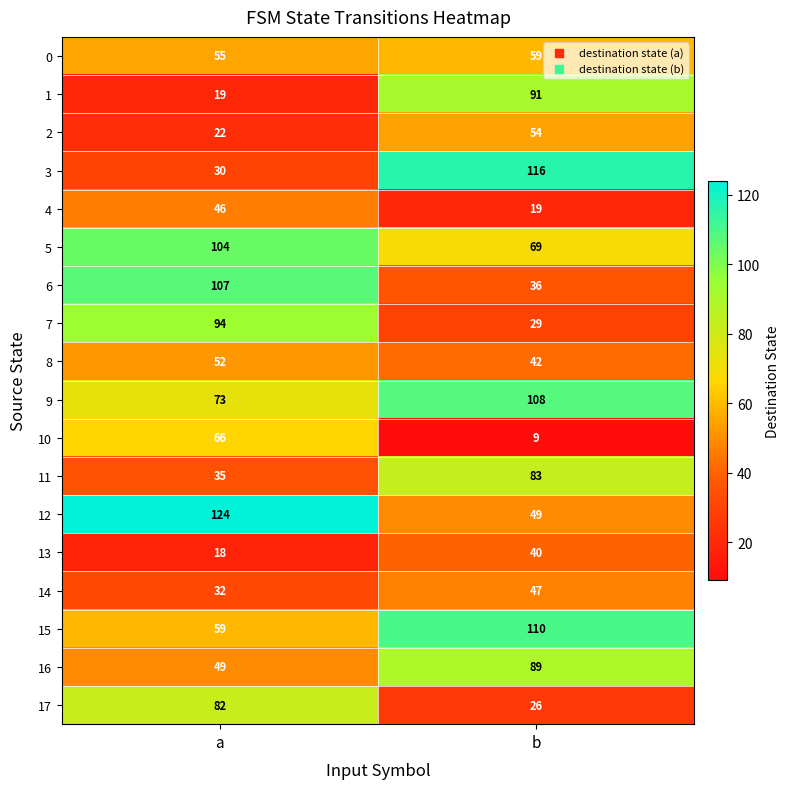

What is the sum of the 17 values at b and a?

108